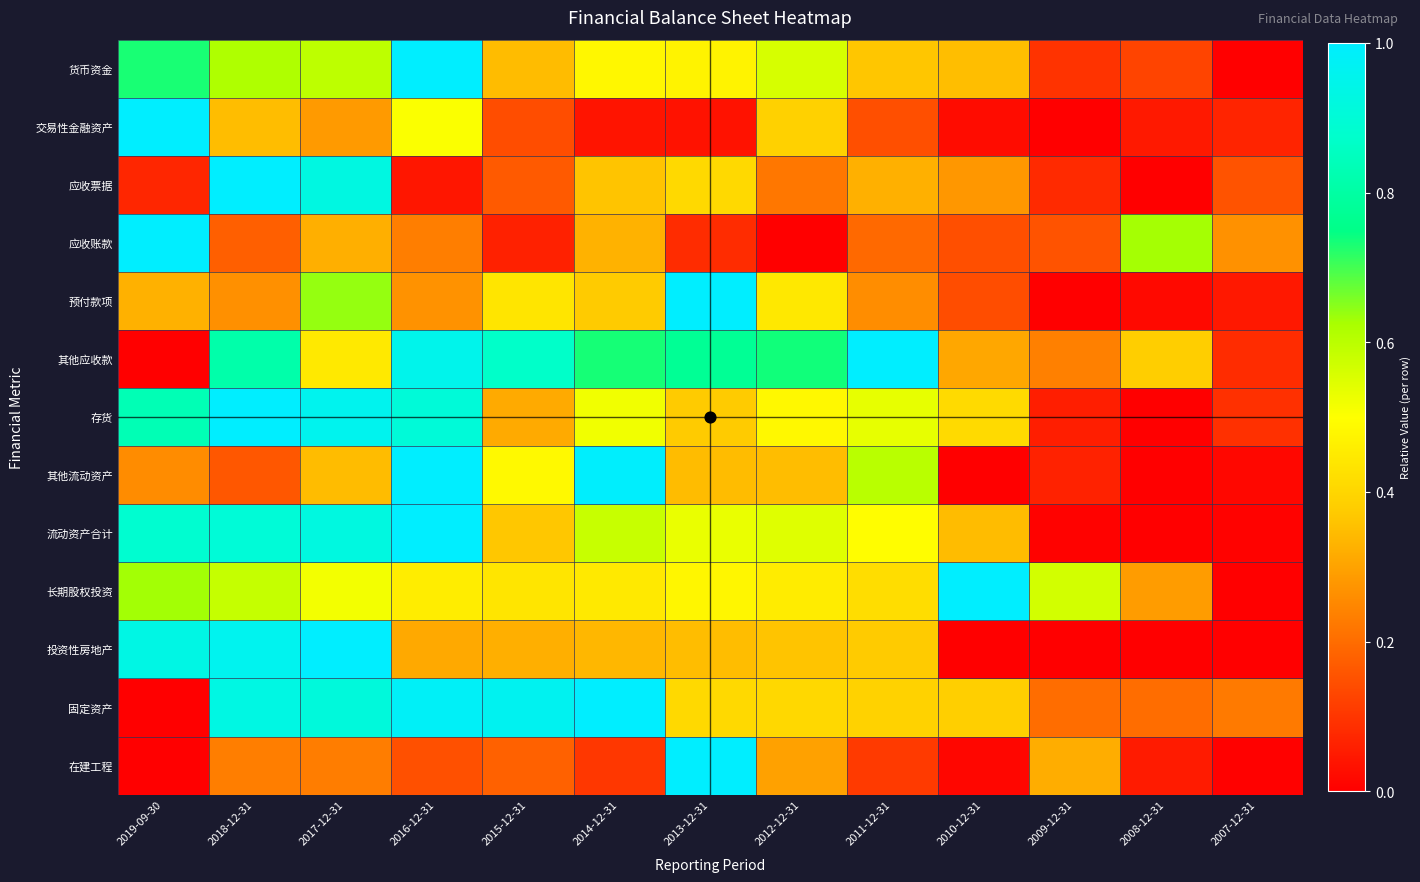

Between 2015-12-31 and 2010-12-31, which is larger?

2010-12-31